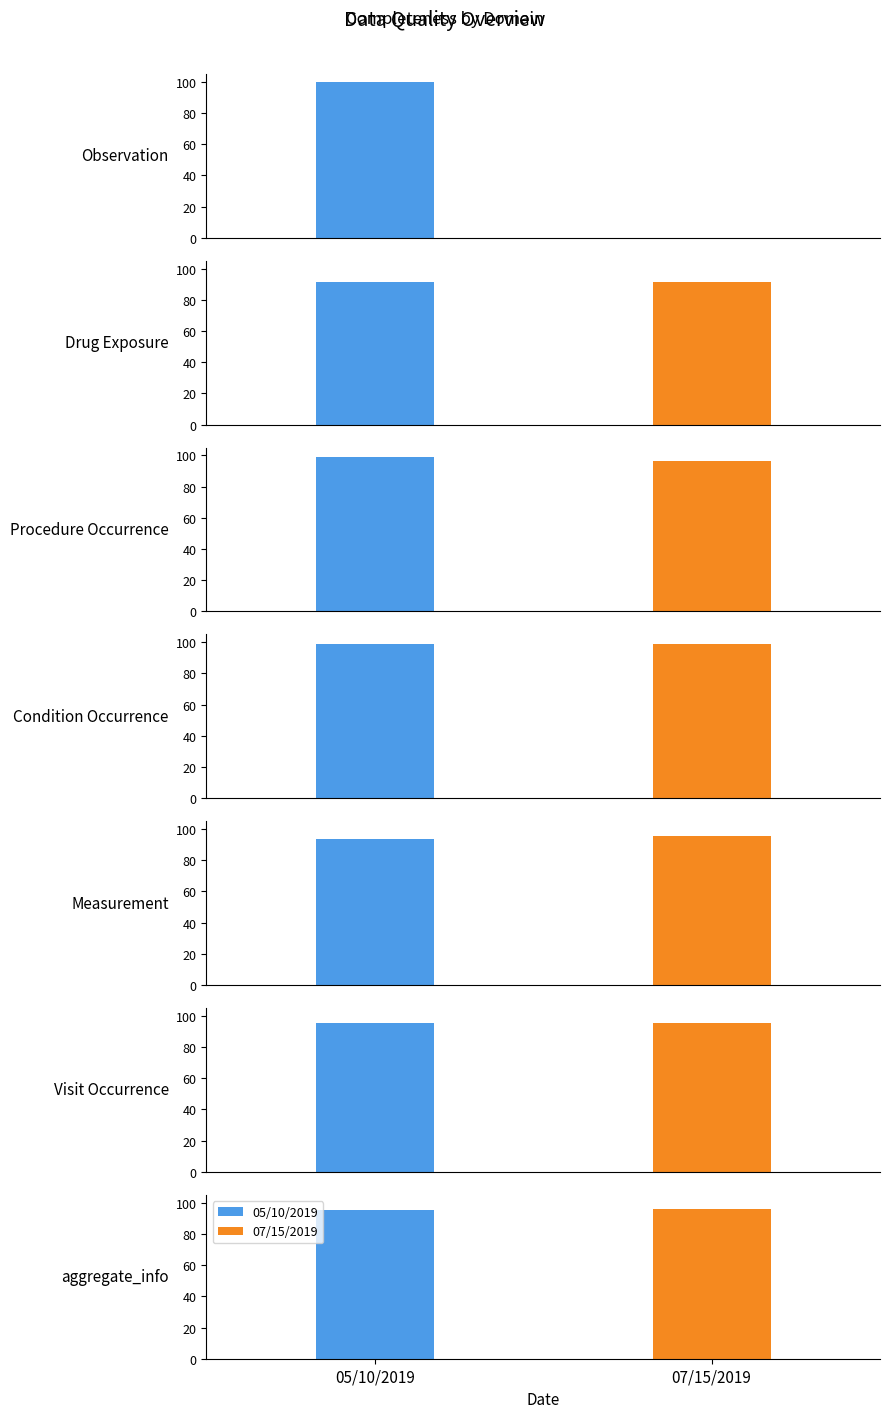

List the series in order of their overall mean, lowest first.

07/15/2019, 05/10/2019